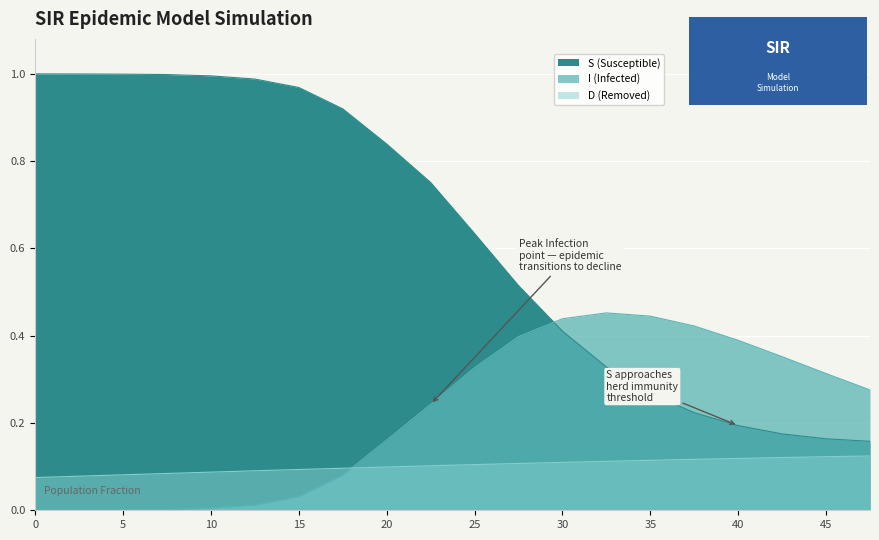

Reading left to right, what are all the values shown in this chart?

S: 1.0	1.0	1.0	1.0	1.0	1.0	1.0	0.9	0.8	0.8	0.6	0.5	0.4	0.3	0.3	0.2	0.2	0.2	0.2	0.2
I: 0.0	0.0	0.0	0.0	0.0	0.0	0.0	0.1	0.2	0.2	0.3	0.4	0.4	0.5	0.4	0.4	0.4	0.4	0.3	0.3
D: 0.1	0.1	0.1	0.1	0.1	0.1	0.1	0.1	0.1	0.1	0.1	0.1	0.1	0.1	0.1	0.1	0.1	0.1	0.1	0.1